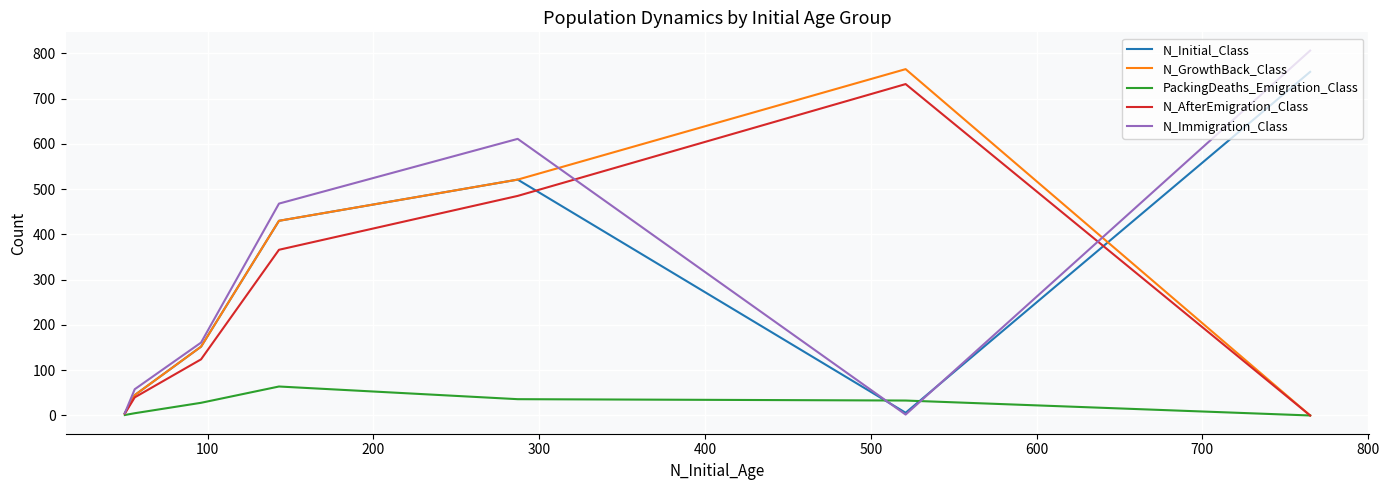

How many interior local peaks does the N_Initial_Class series have?

1